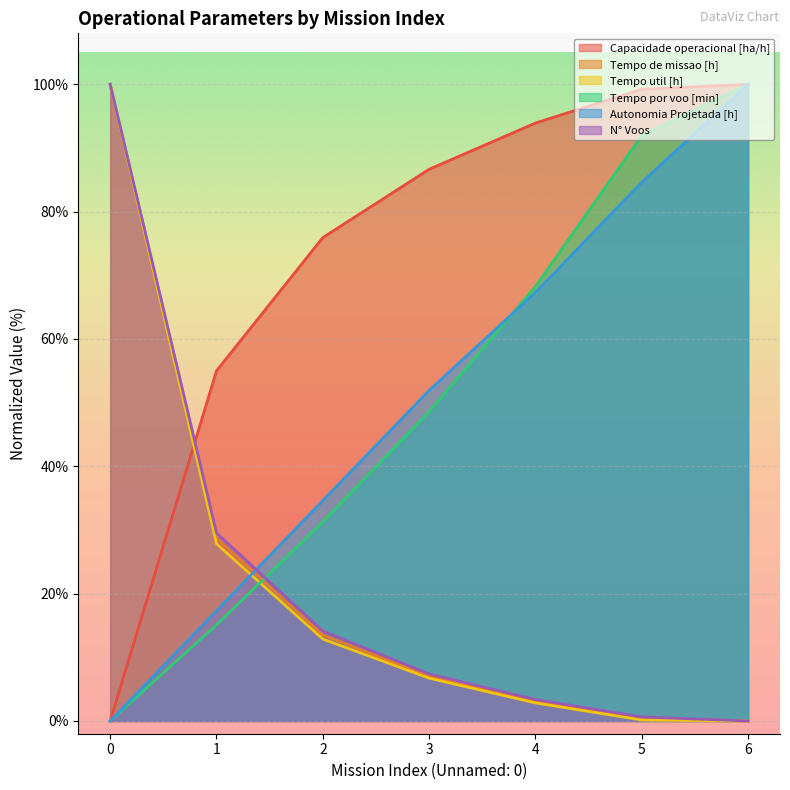

What is the value of the Capacidade operacional [ha/h] point at the 5th from the left?

93.9